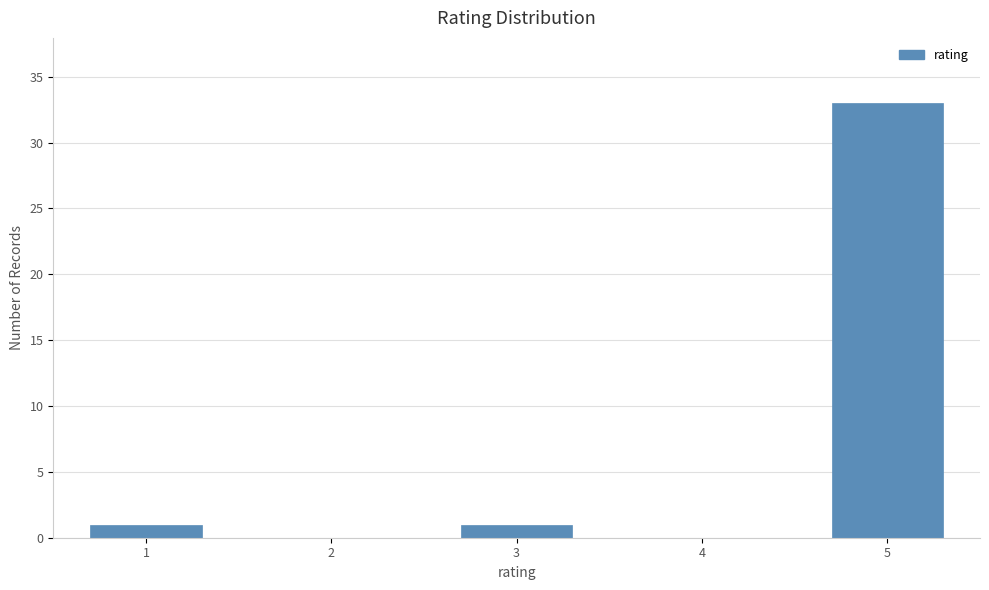

Reading left to right, list all the values displayed in this chart.

1=1	2=0	3=1	4=0	5=33